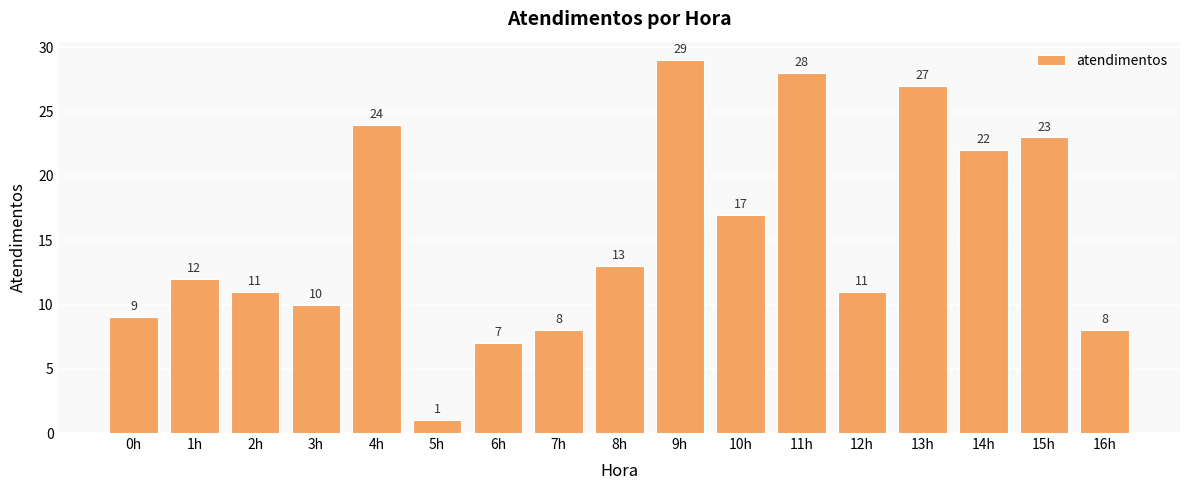

What is the difference between the values at 0h and 4h?

15